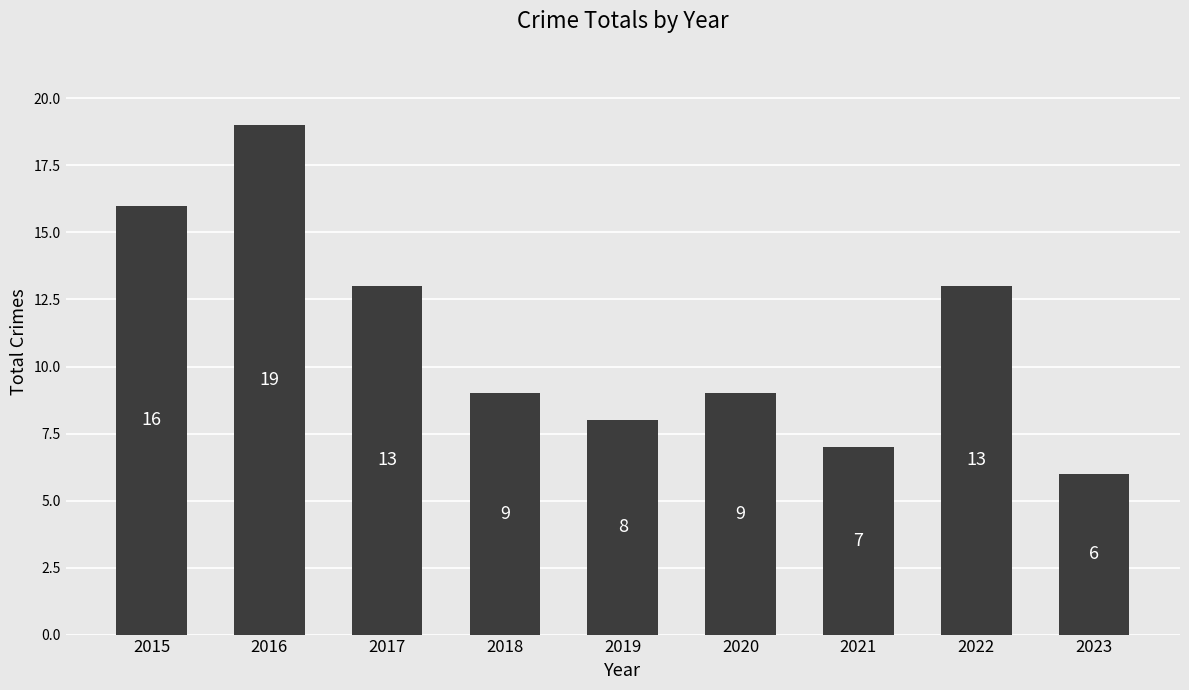

How many categories are shown in the chart?

9